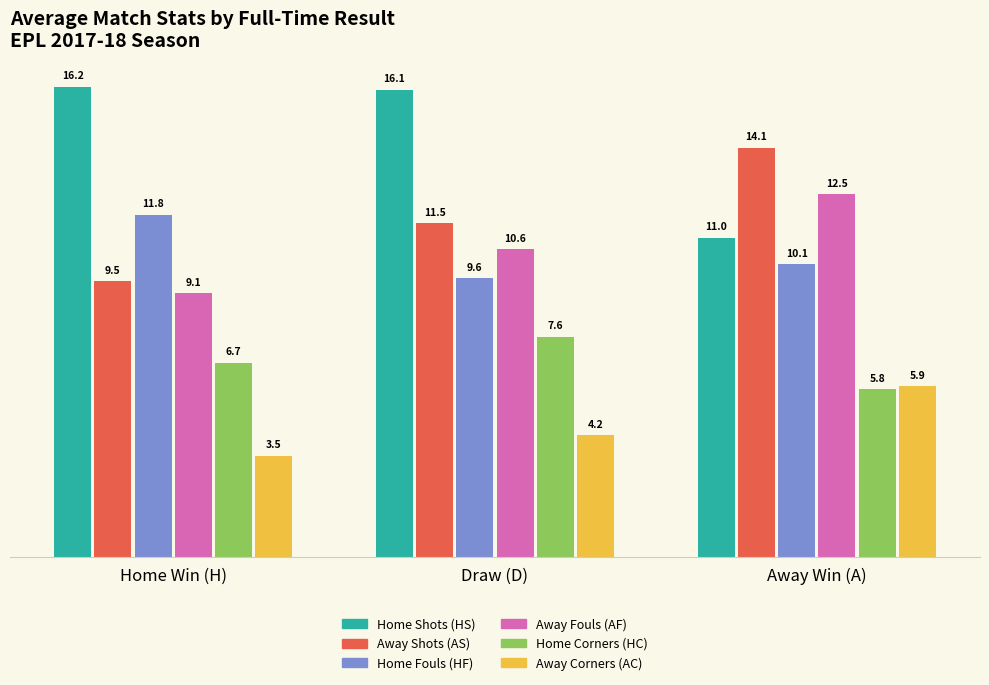

Reading right to left, list all the values displayed in this chart.

Home Shots (HS): 11.0	16.1	16.2
Away Shots (AS): 14.1	11.5	9.5
Home Fouls (HF): 10.1	9.6	11.8
Away Fouls (AF): 12.5	10.6	9.1
Home Corners (HC): 5.8	7.6	6.7
Away Corners (AC): 5.9	4.2	3.5